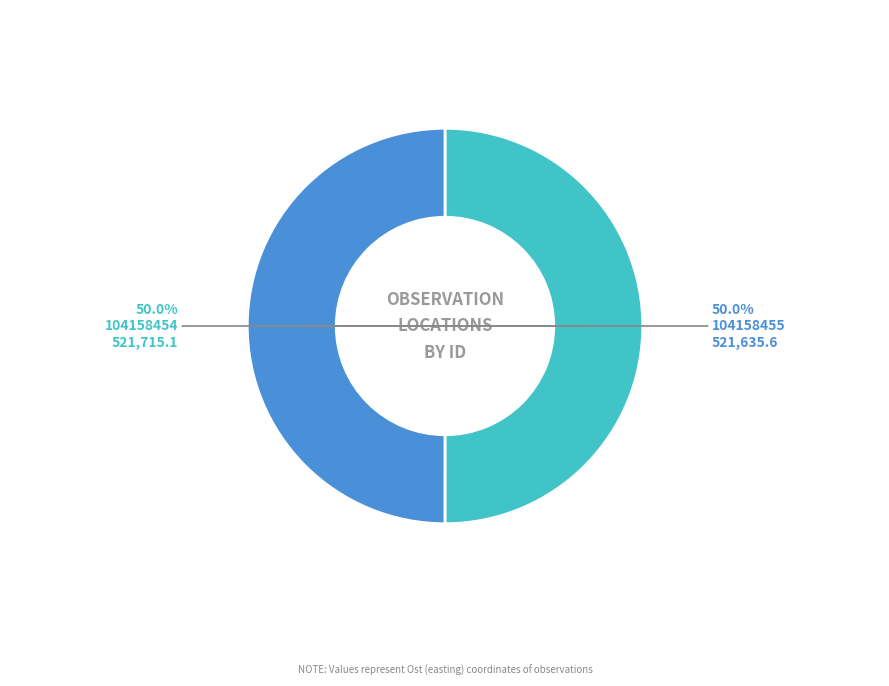

Approximately how many times larger is the value at 104158455 compared to 104158454?

1.0